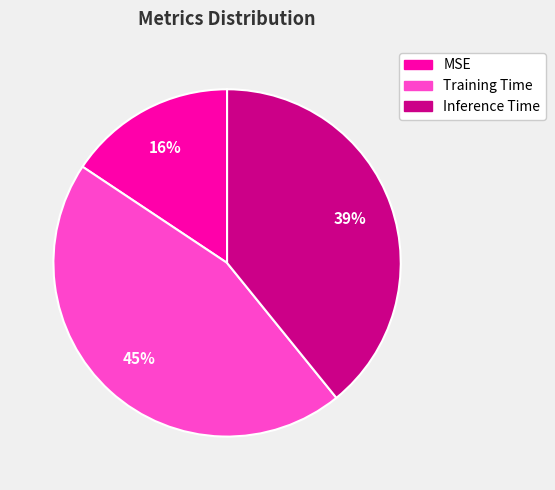

Does Training Time represent more than half of the total?

No